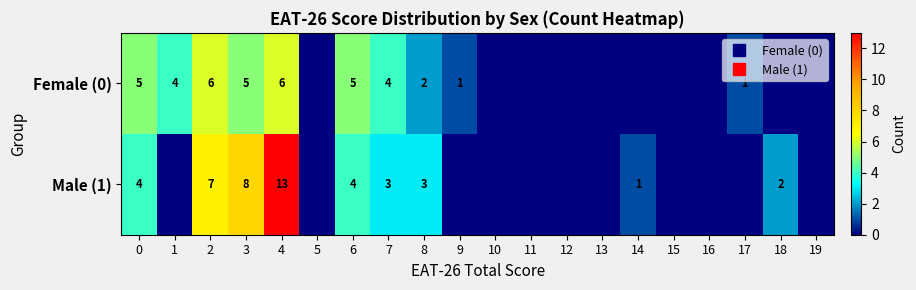

At which category is the sum across all series the highest?

4